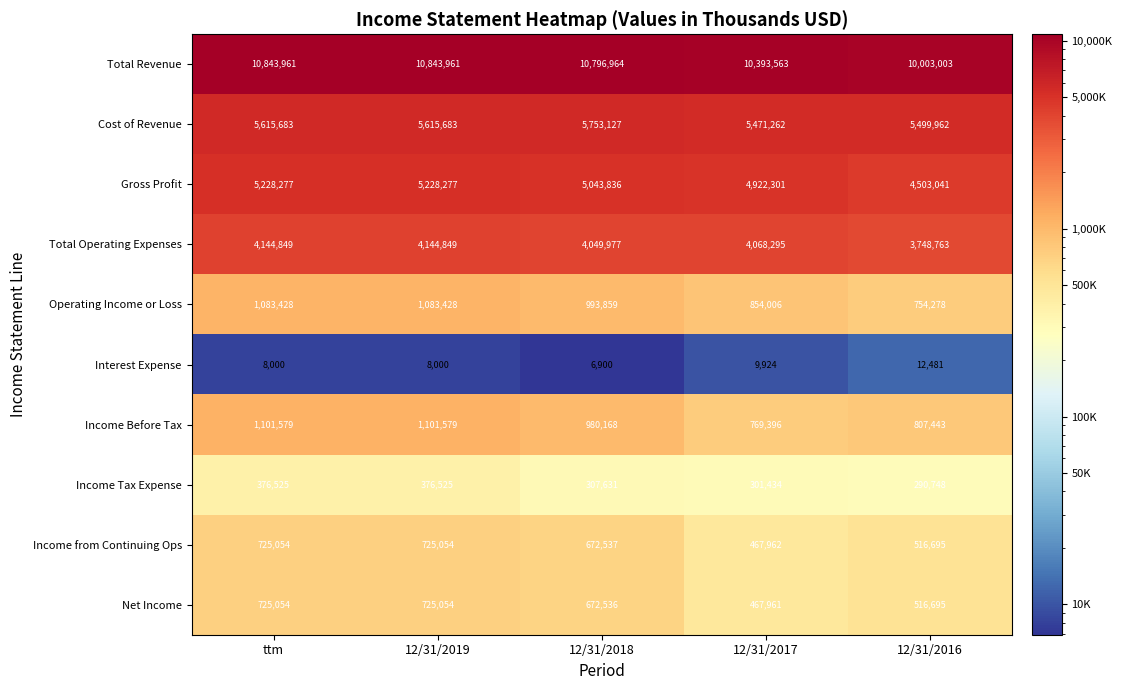

Count the Operating Income or Loss values in the range 854006 to 1083428.

4